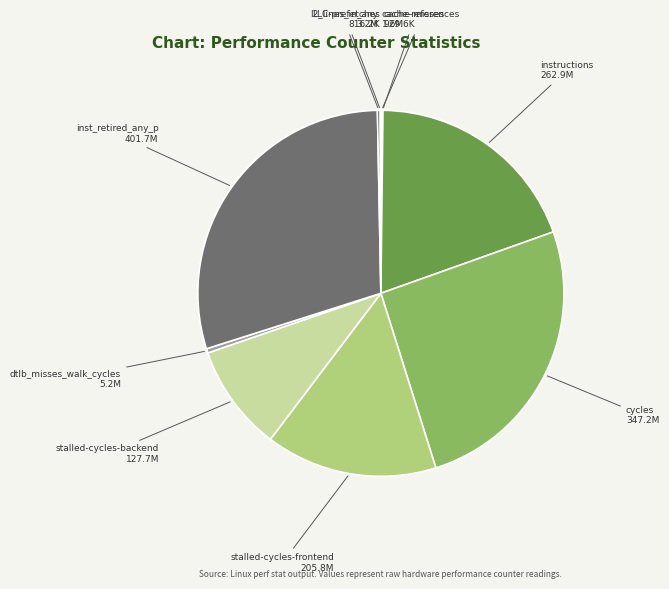

Is there any slice that represents more than half of the pie?

No